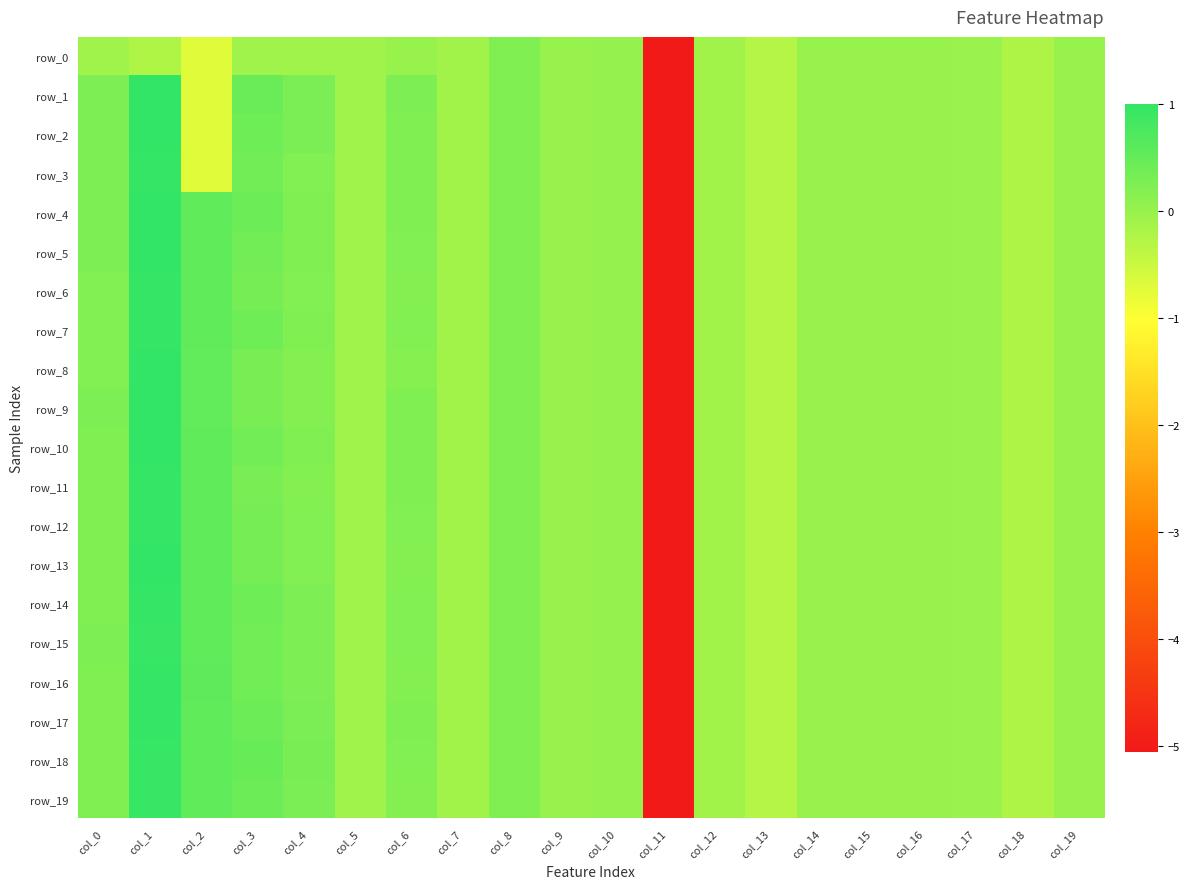

Which series has the largest total across all categories?

row_18